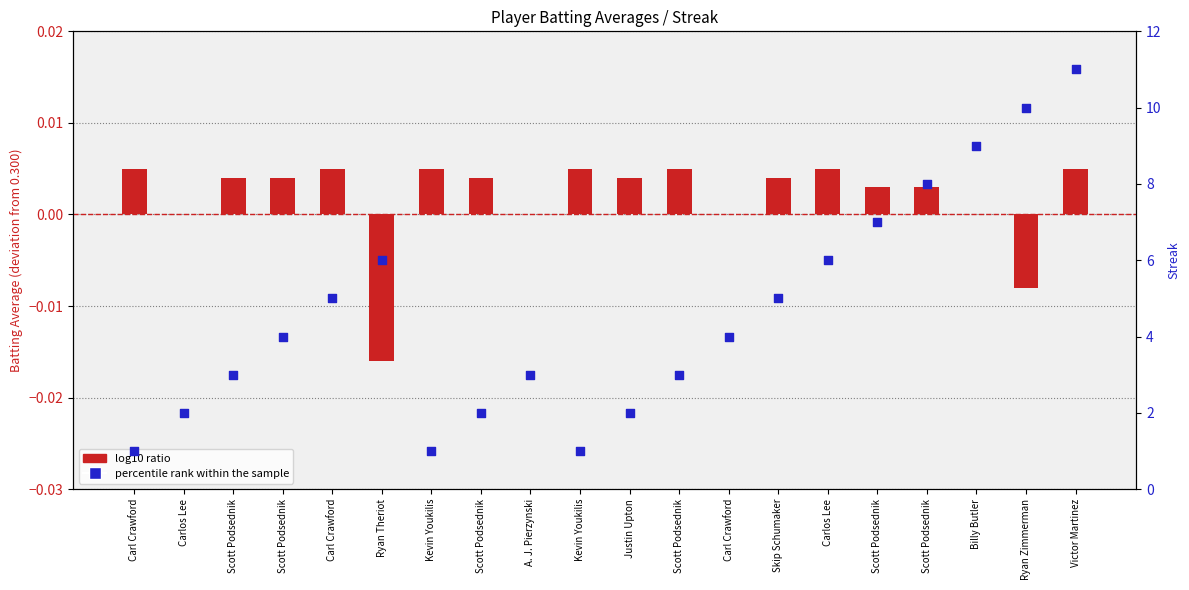

At which category is the sum across all series the highest?

Victor Martinez